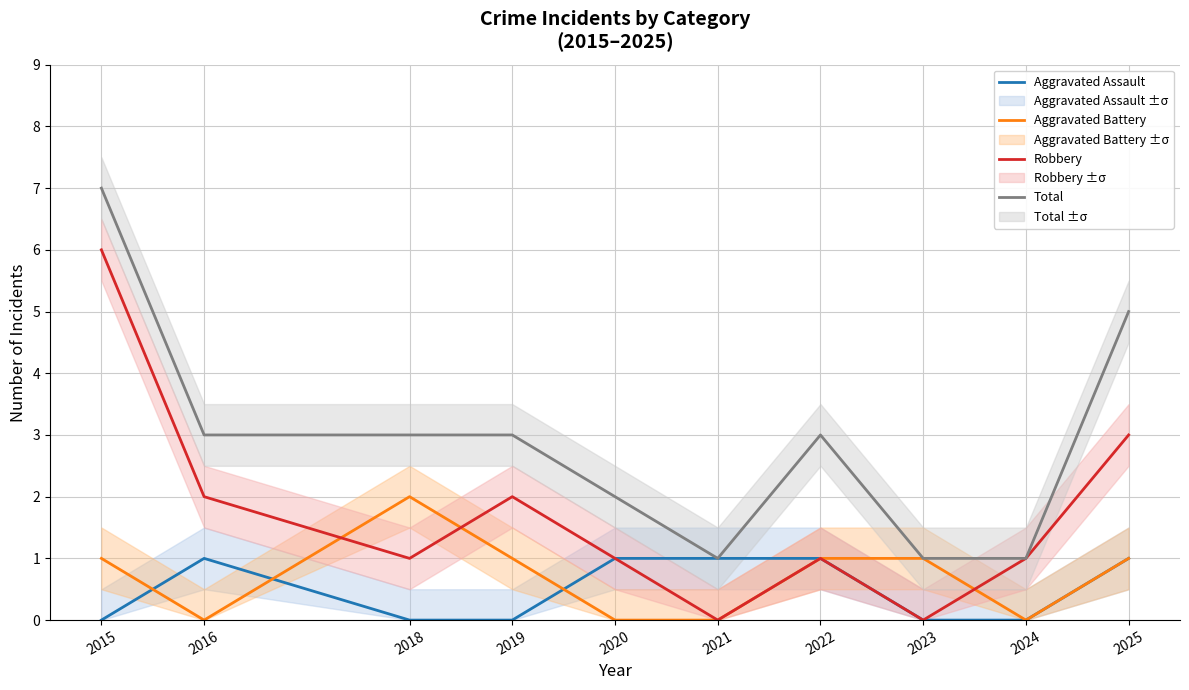

At 2021, list the series in order from largest to smallest.

Aggravated Assault, Total, Aggravated Battery, Robbery